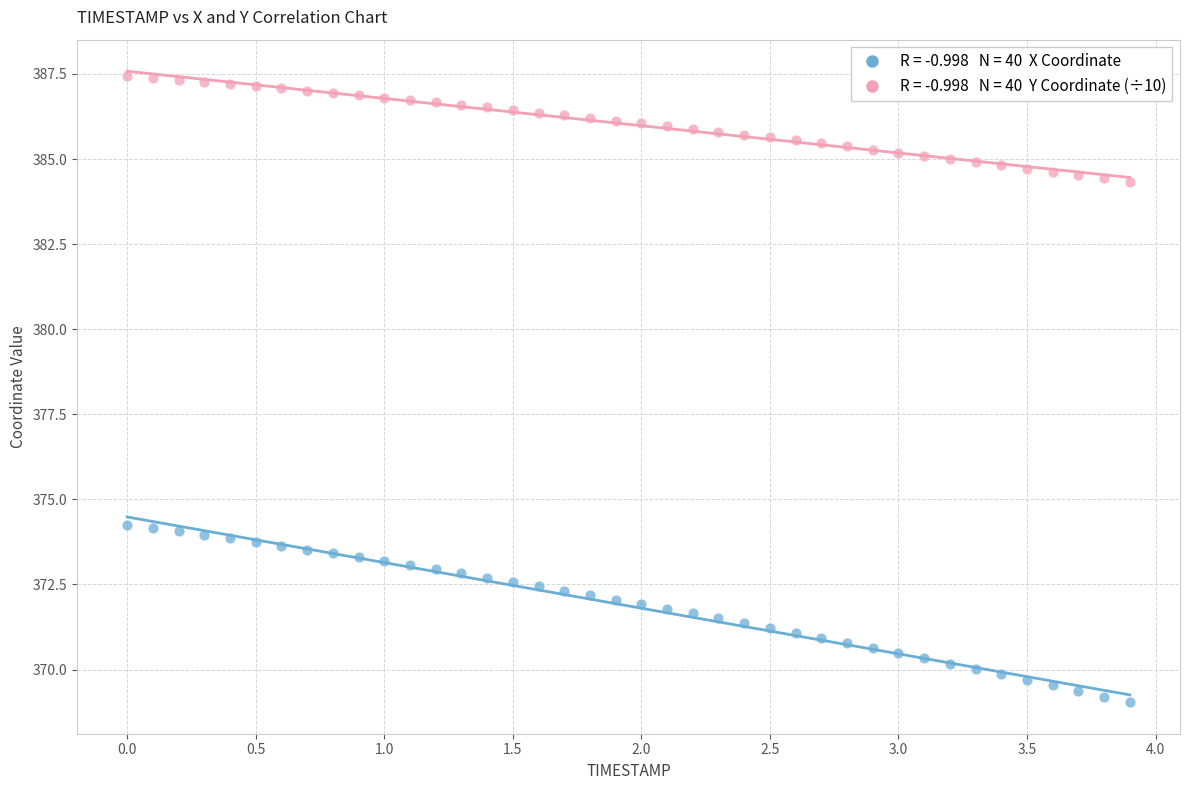

Across all data points, what is the range of Y values (max minus min)?

18.4